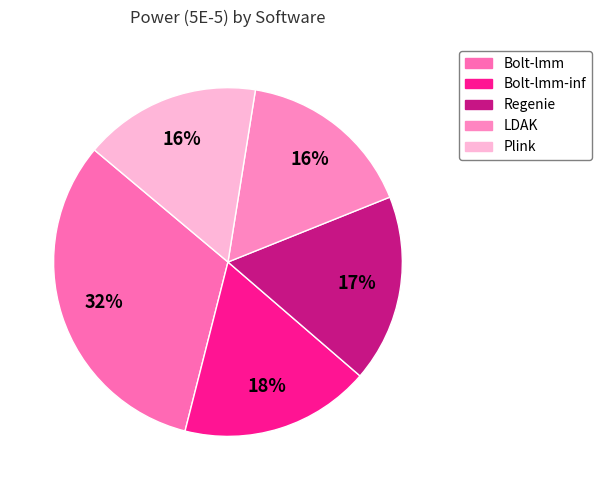

Is there a majority slice in this chart?

No